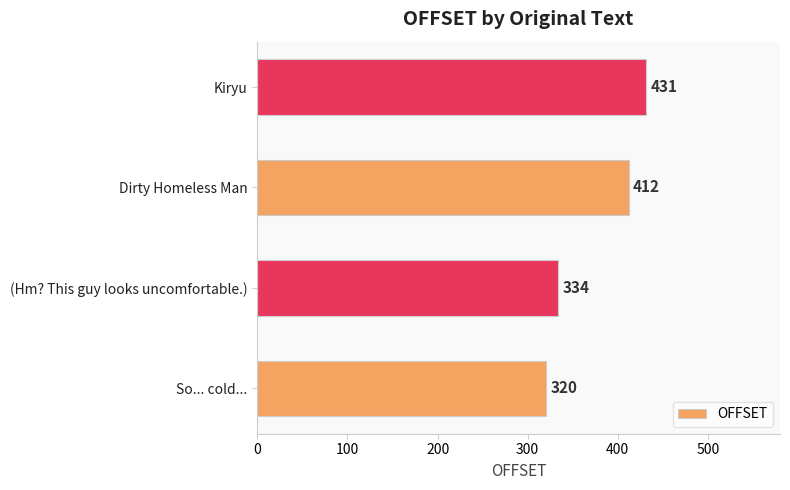

Reading bottom to top, extract all data points from this chart.

So... cold...=320	(Hm? This guy looks uncomfortable.)=334	Dirty Homeless Man=412	Kiryu=431